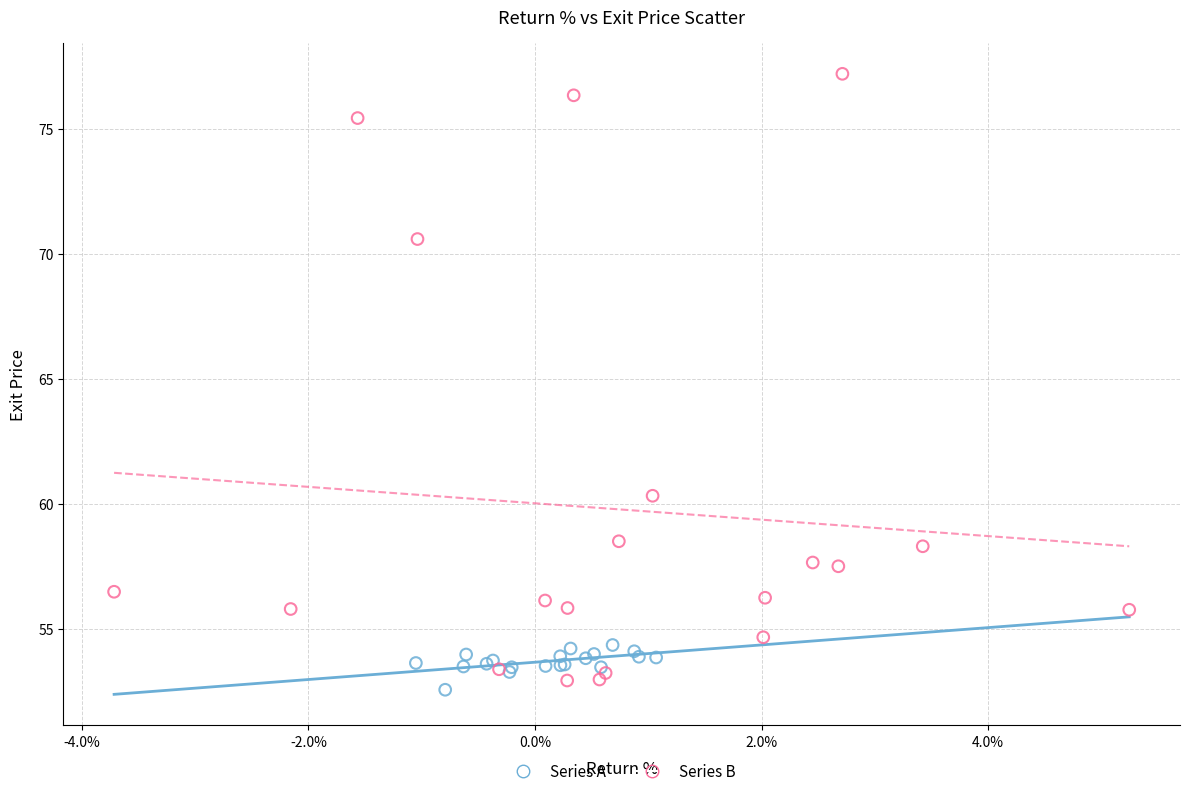

Which series contains the highest Y value?

Series B